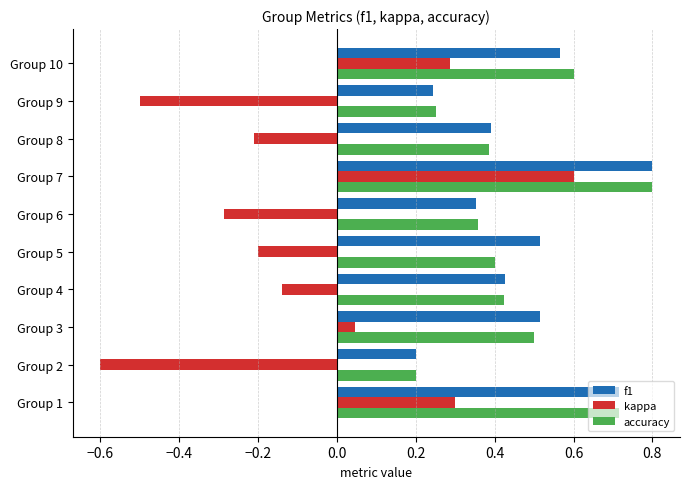

At which category does the chart reach its minimum across all series?

Group 2